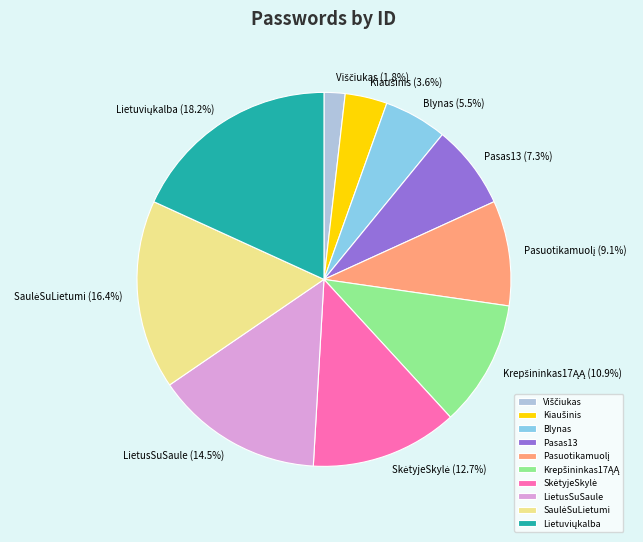

What portion of the pie excludes Blynas?

94.5%